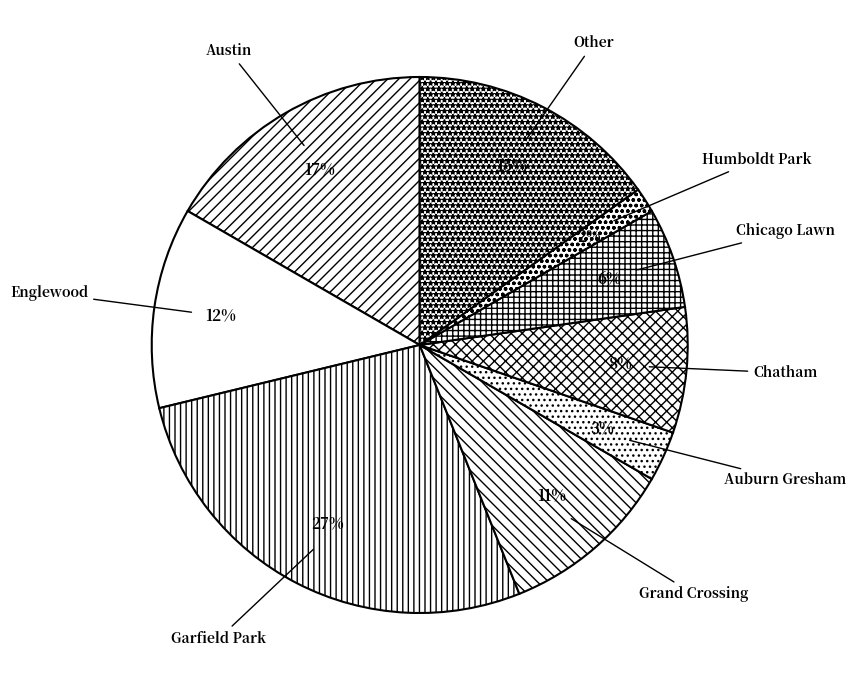

Which category has the biggest portion of the pie?

Garfield Park